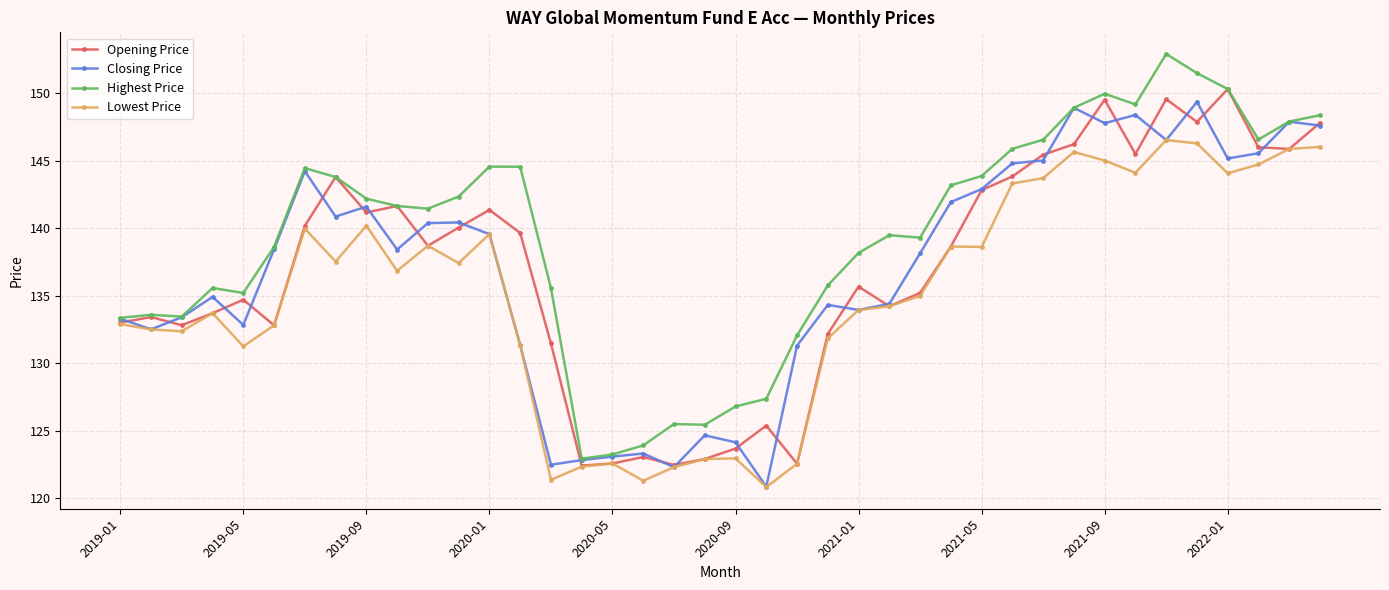

True or false: Lowest Price has more than 1 interior local peaks.

True